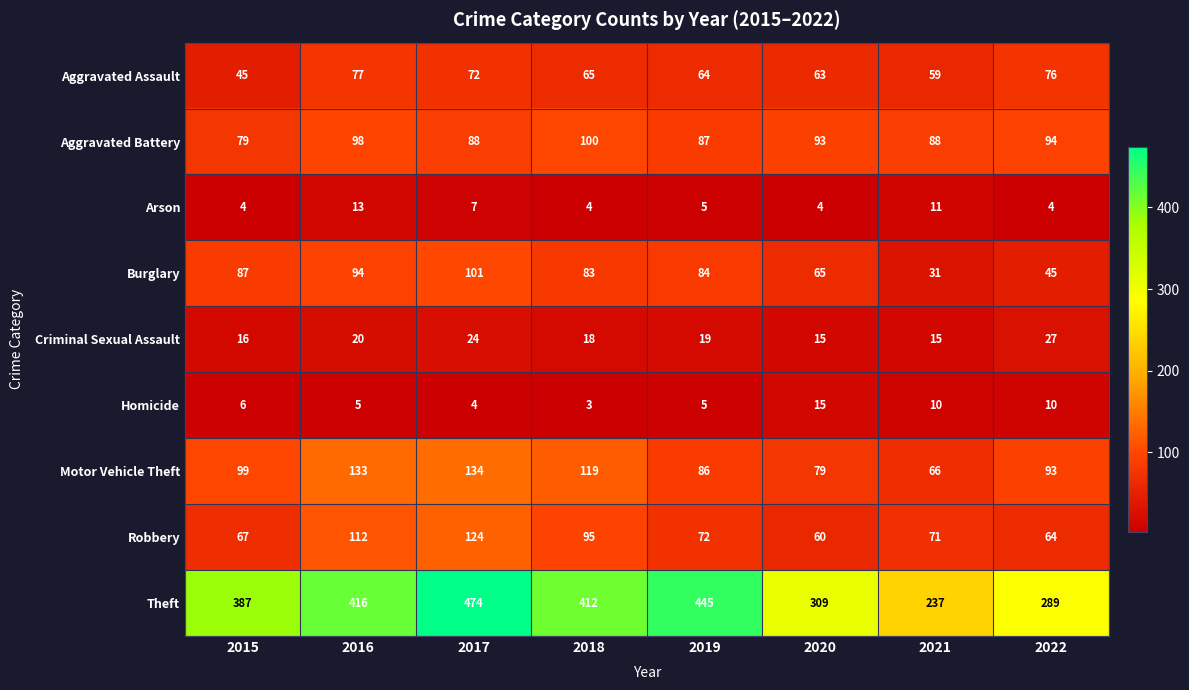

What is the total value across all series at 2018?

899